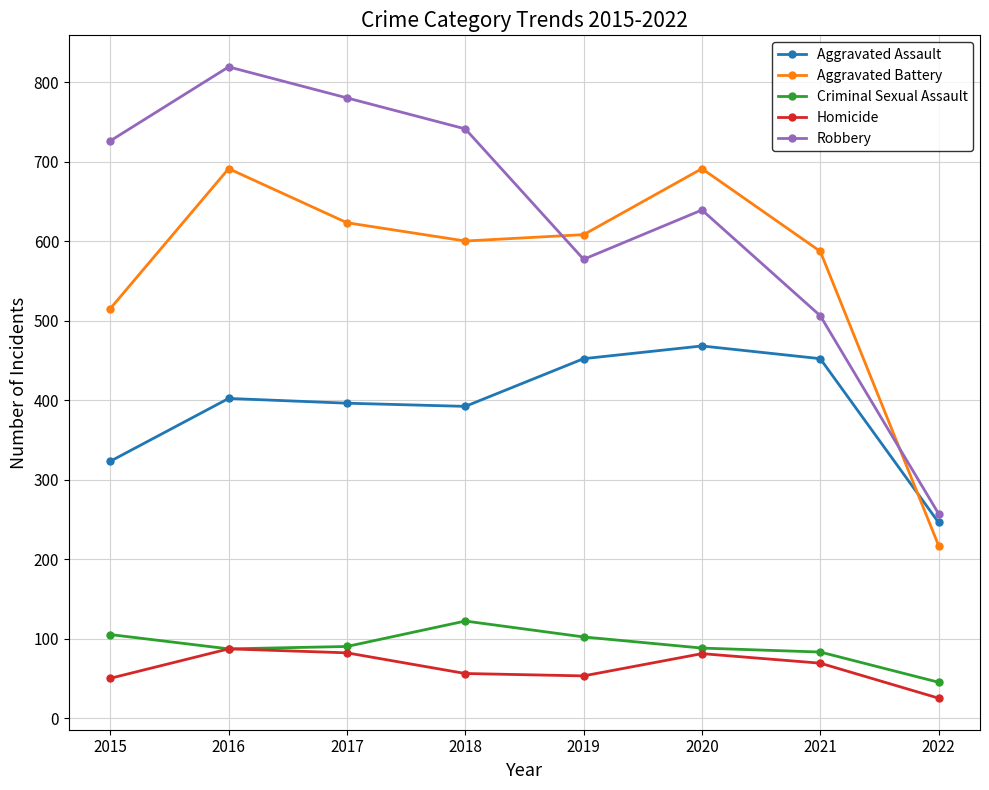

In Homicide, how many points are higher than both neighbors (excluding endpoints)?

2